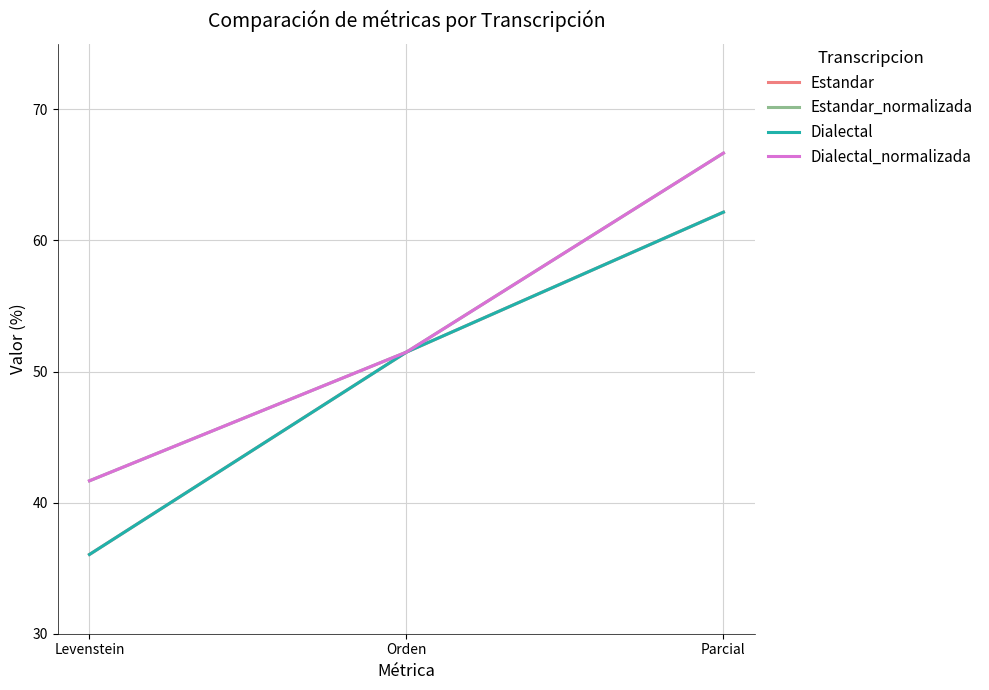

Between Orden and Parcial, which is larger?

Parcial